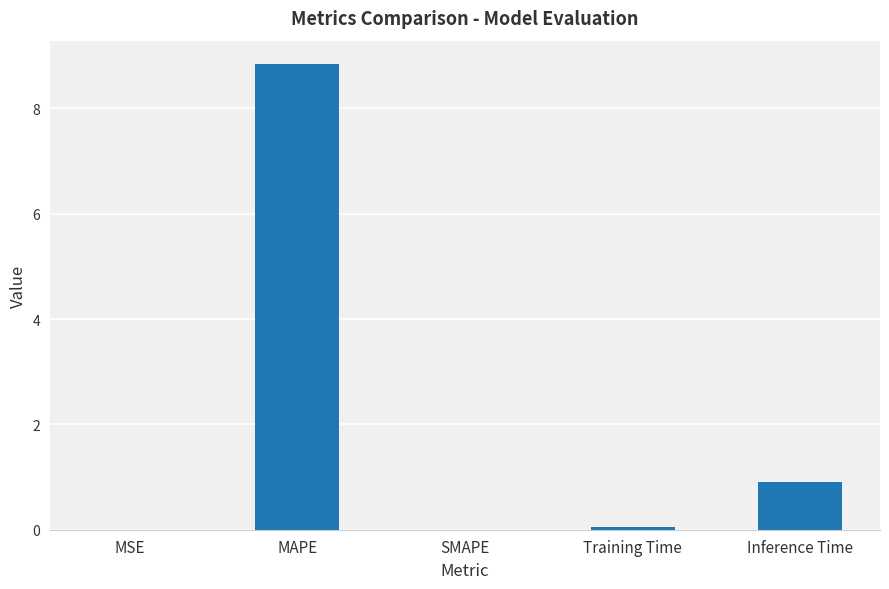

True or false: the data shows 0.9 at Inference Time.

True